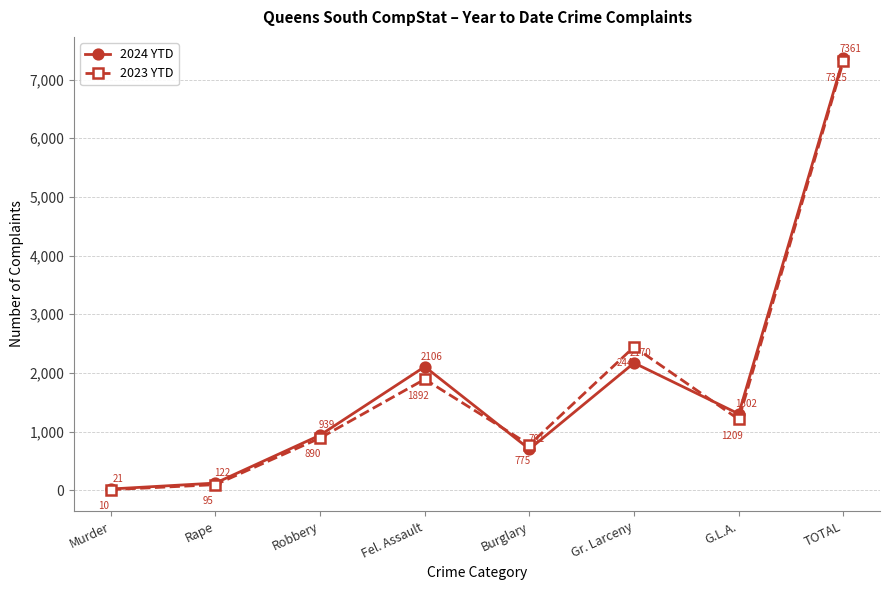

Which series has the widest spread of values?

2024 YTD